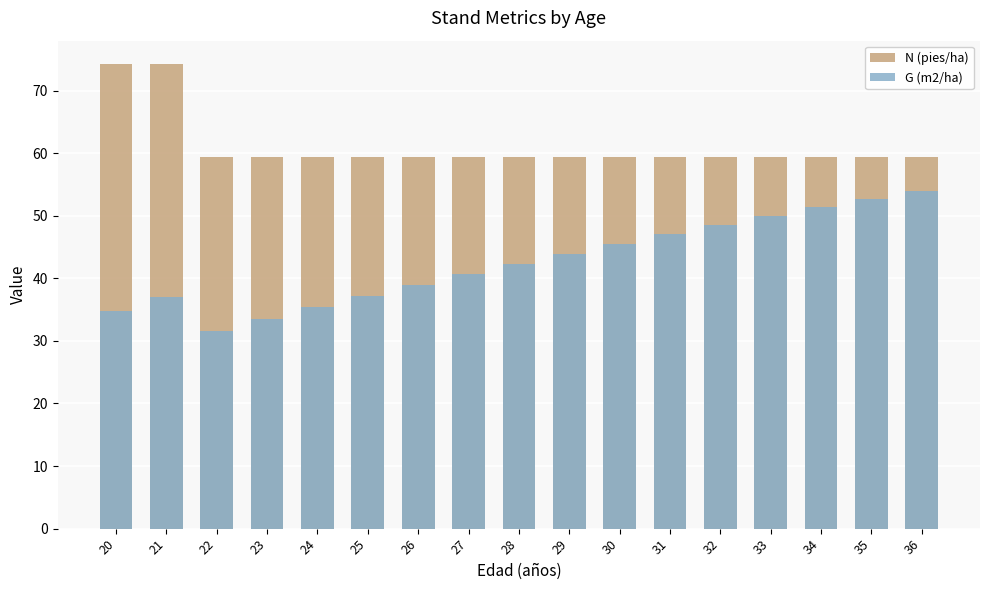

Does the chart contain stacked bars?

No